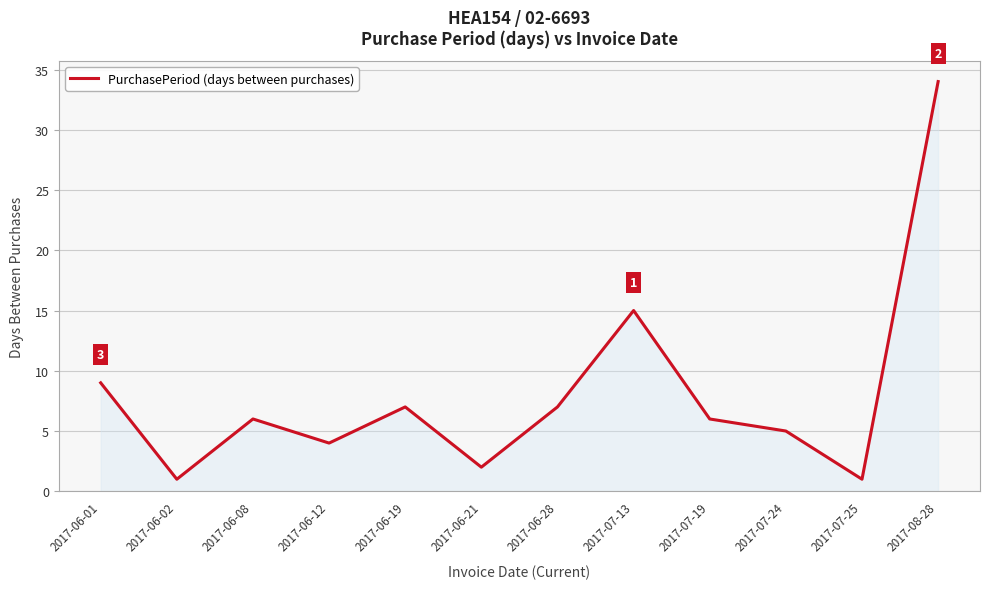

The chart shows a value of 10 at 2017-06-08. True or false?

False